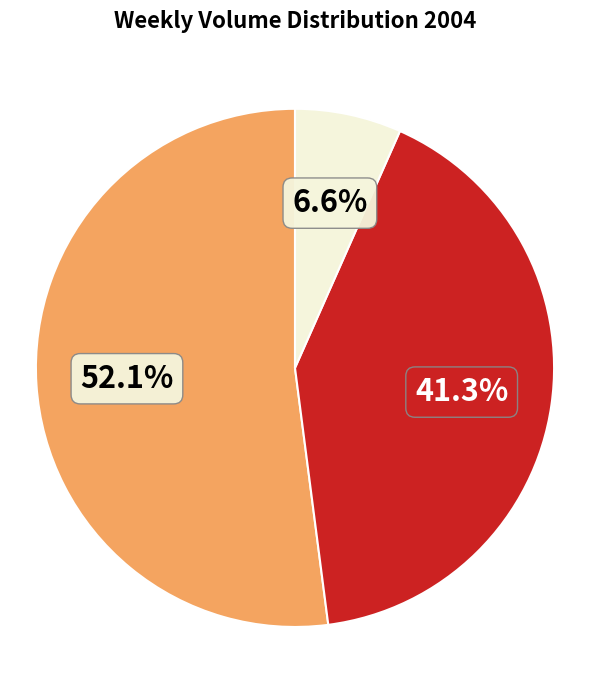

Is there any slice that represents more than half of the pie?

Yes